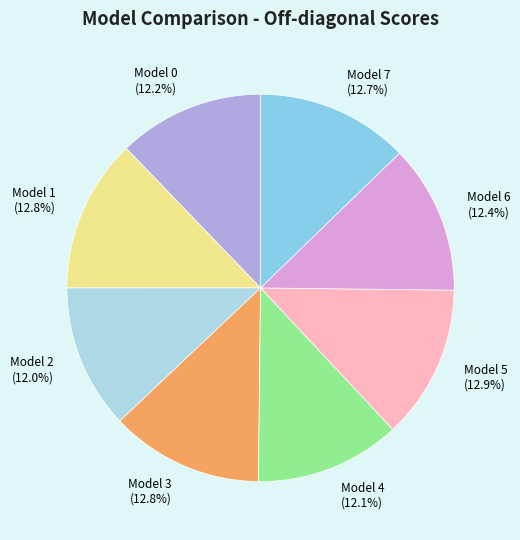

What percentage is the Model 2 slice, to the nearest percent?

12%